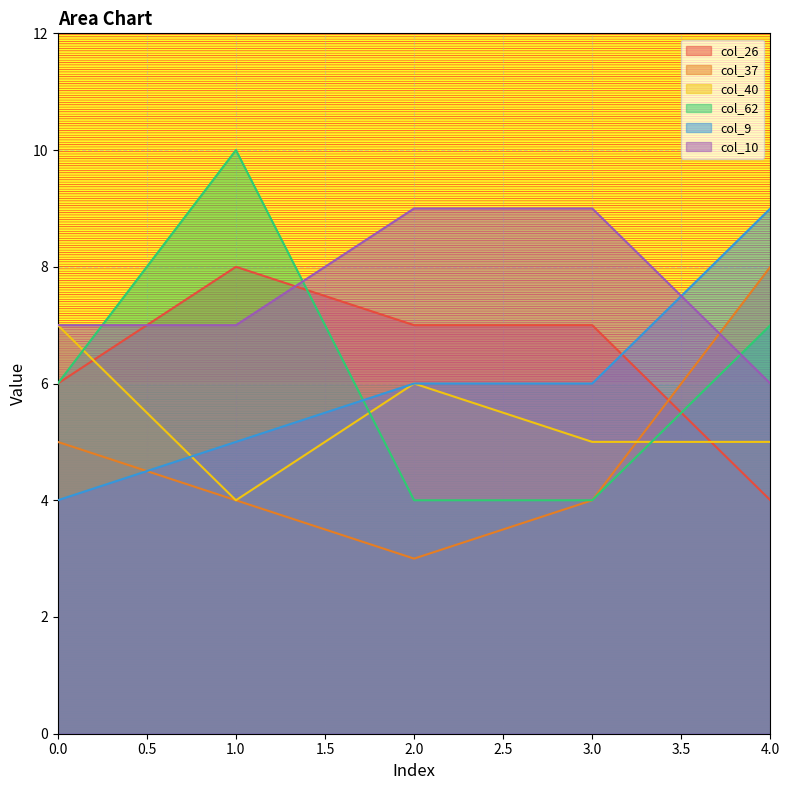

Rank the series by their maximum value, from highest to lowest.

col_62, col_9, col_10, col_26, col_37, col_40